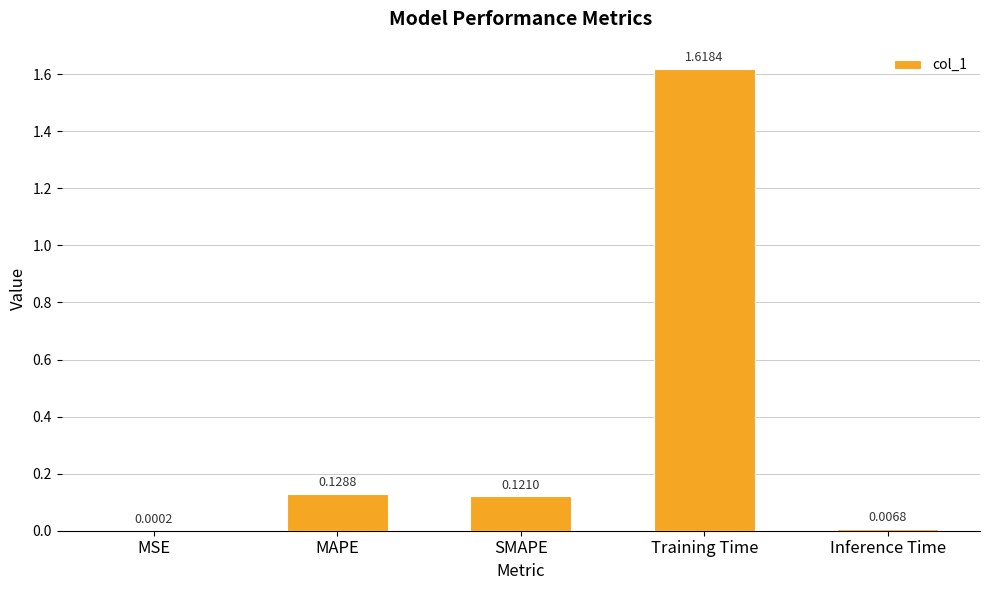

How many data points does each series have?

5